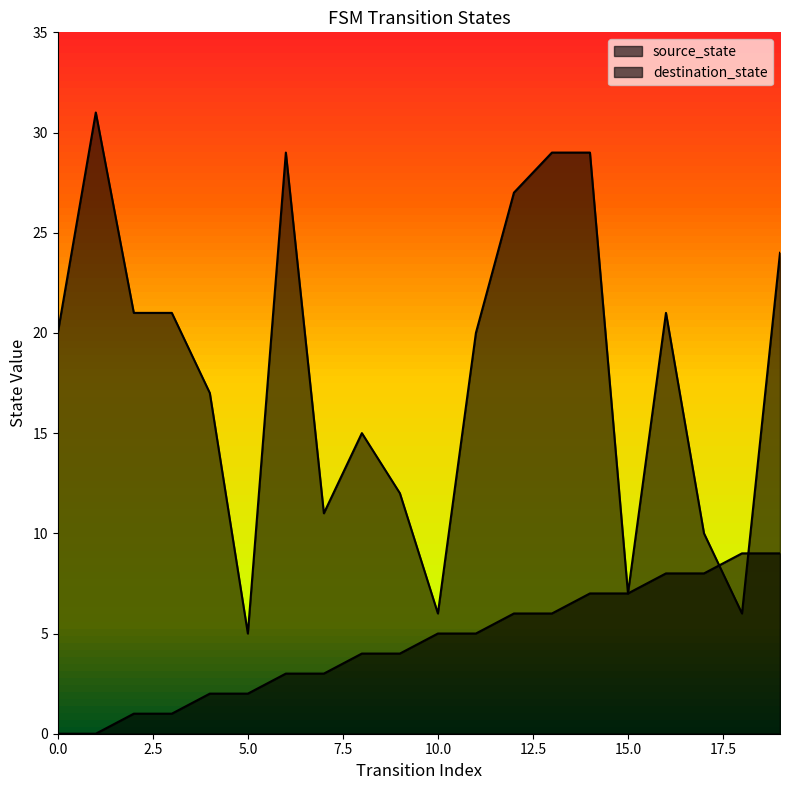

Where does the destination_state series first go above 20?

1